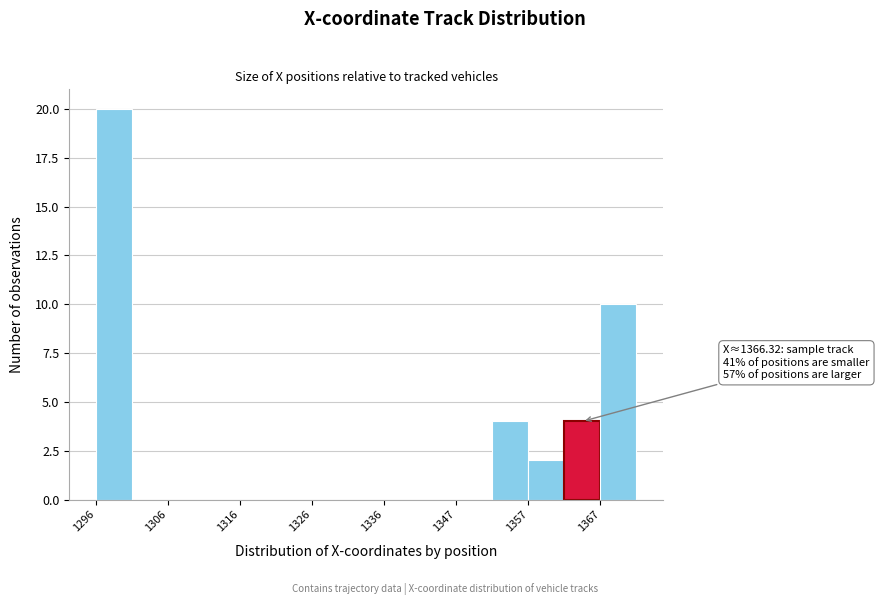

Read against the x-axis, roughly where is the centre of the tallest bar?

1298